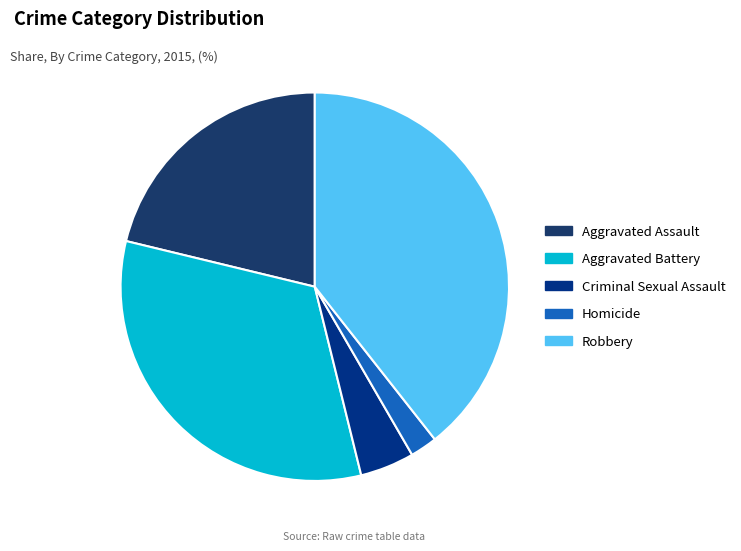

Approximately how many times larger is the value at Homicide compared to Robbery?

0.1